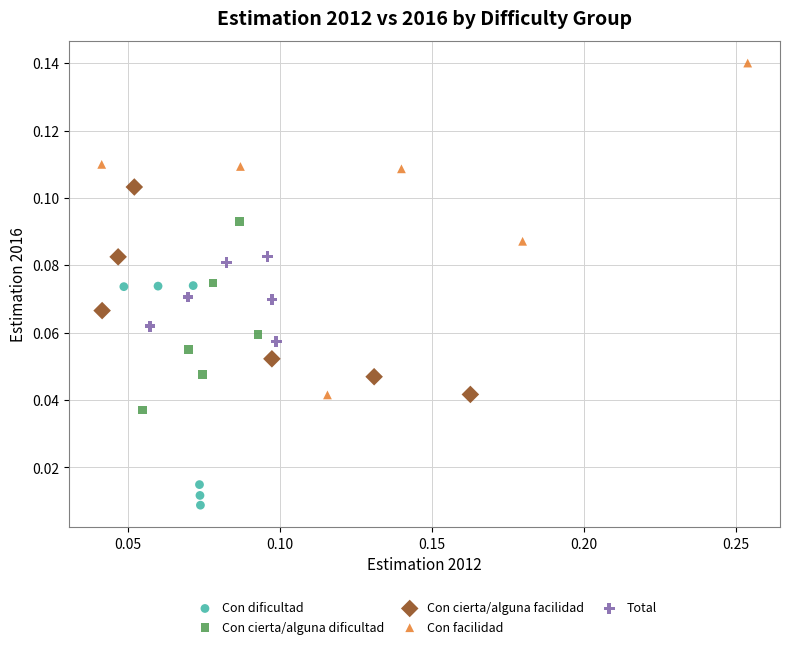

Which series contains the lowest Y value?

Con dificultad